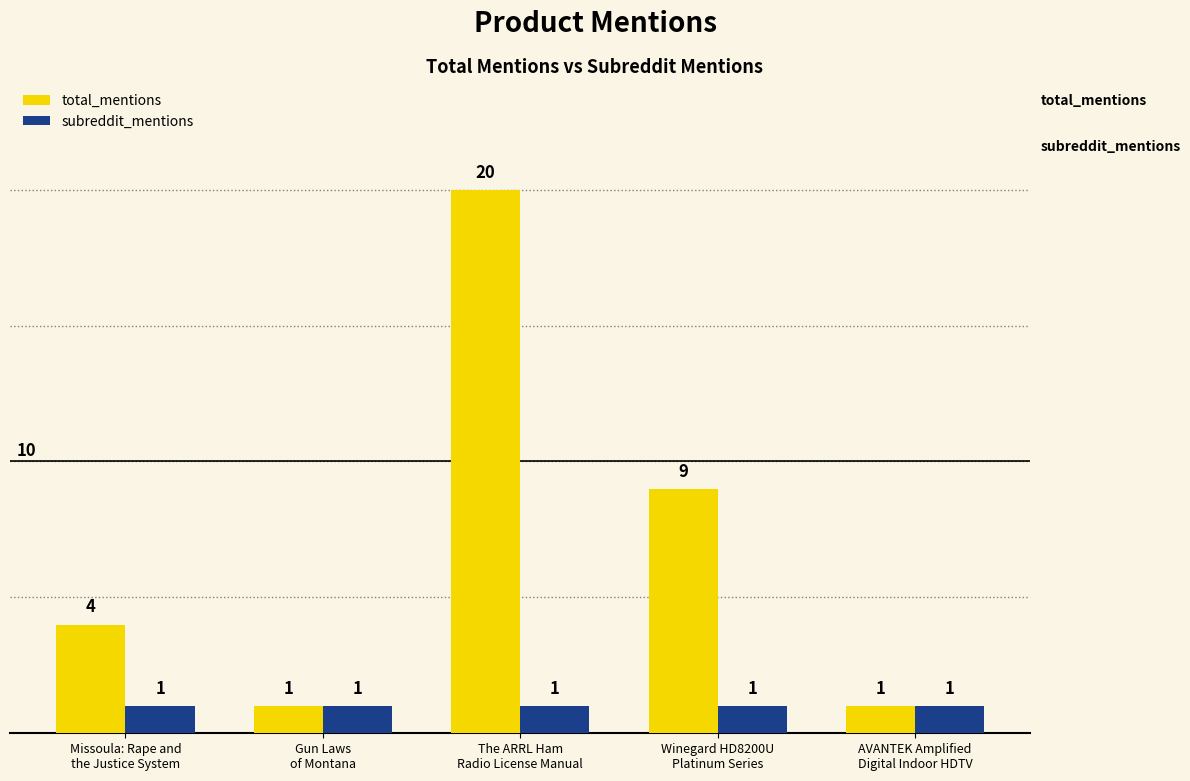

How many bars are there in total?

10